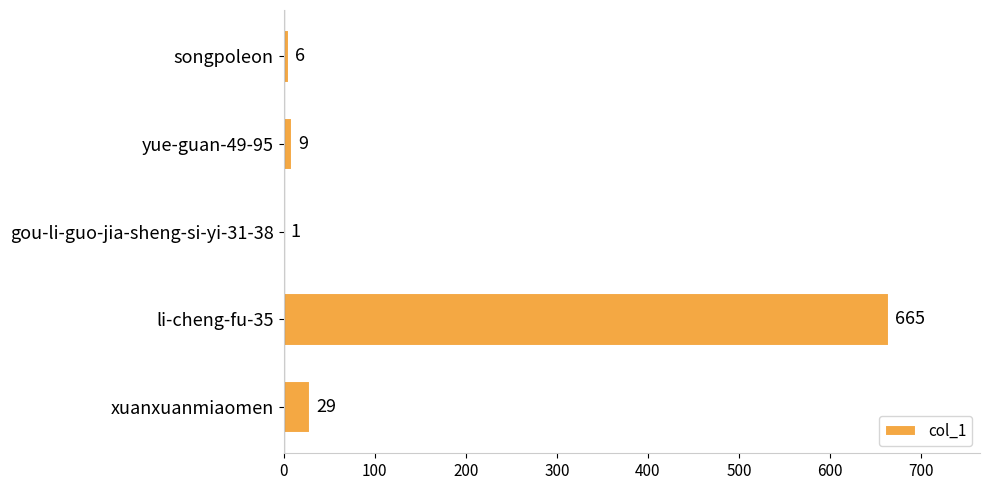

Are the bars horizontal?

Yes